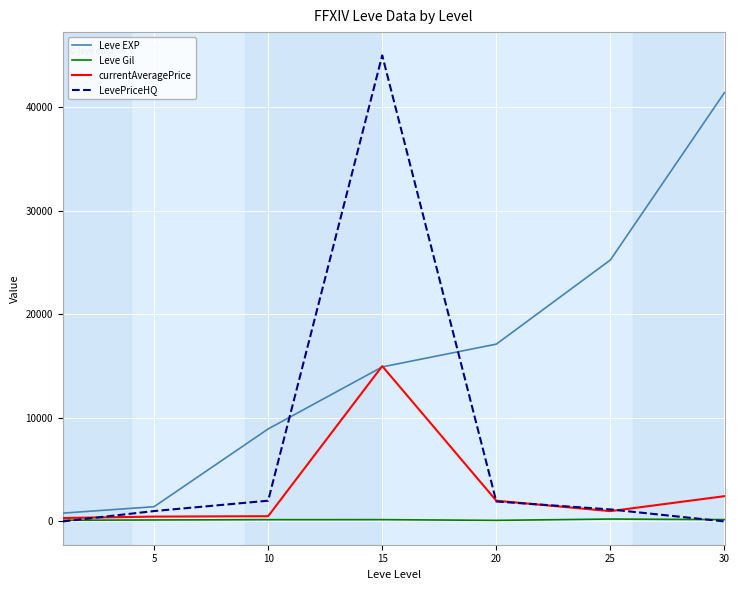

Which series has the largest range (max minus min)?

LevePriceHQ